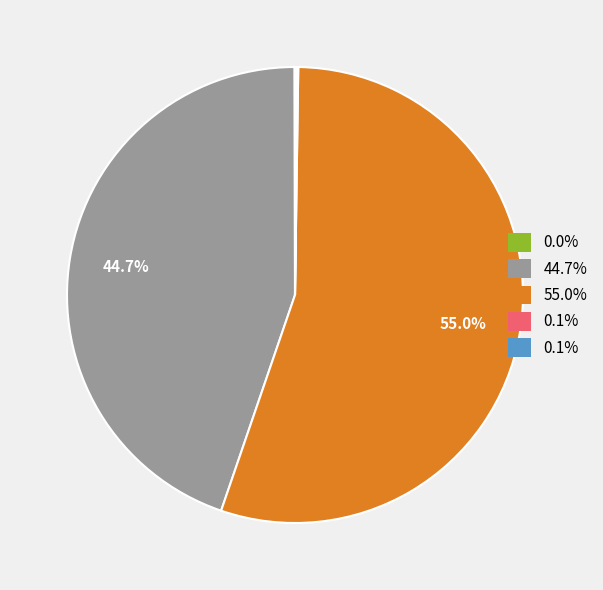

Is there any slice that represents more than half of the pie?

Yes